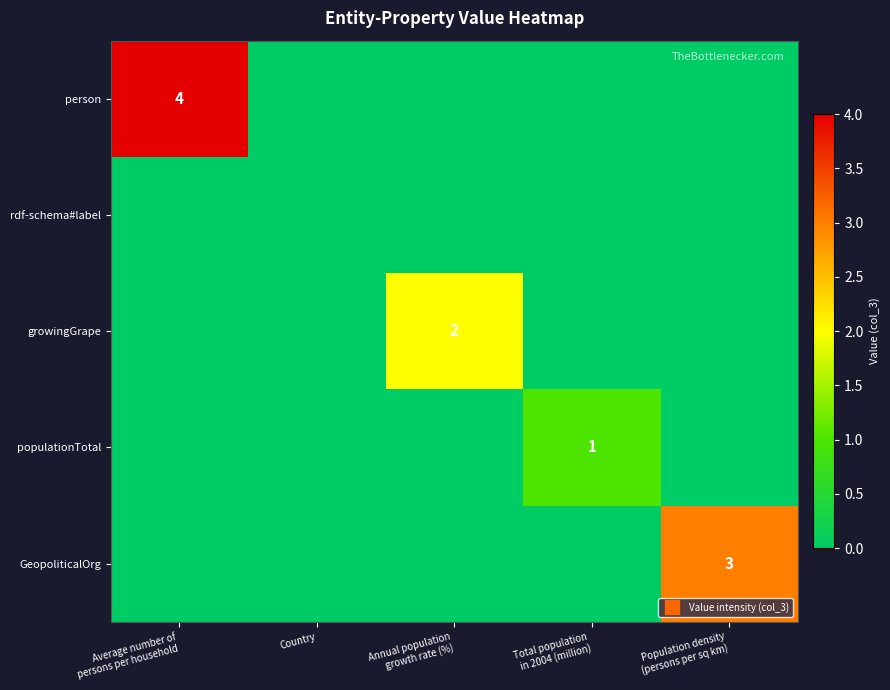

The value of GeopoliticalOrg at Annual population growth rate (%) is 0. True or false?

True